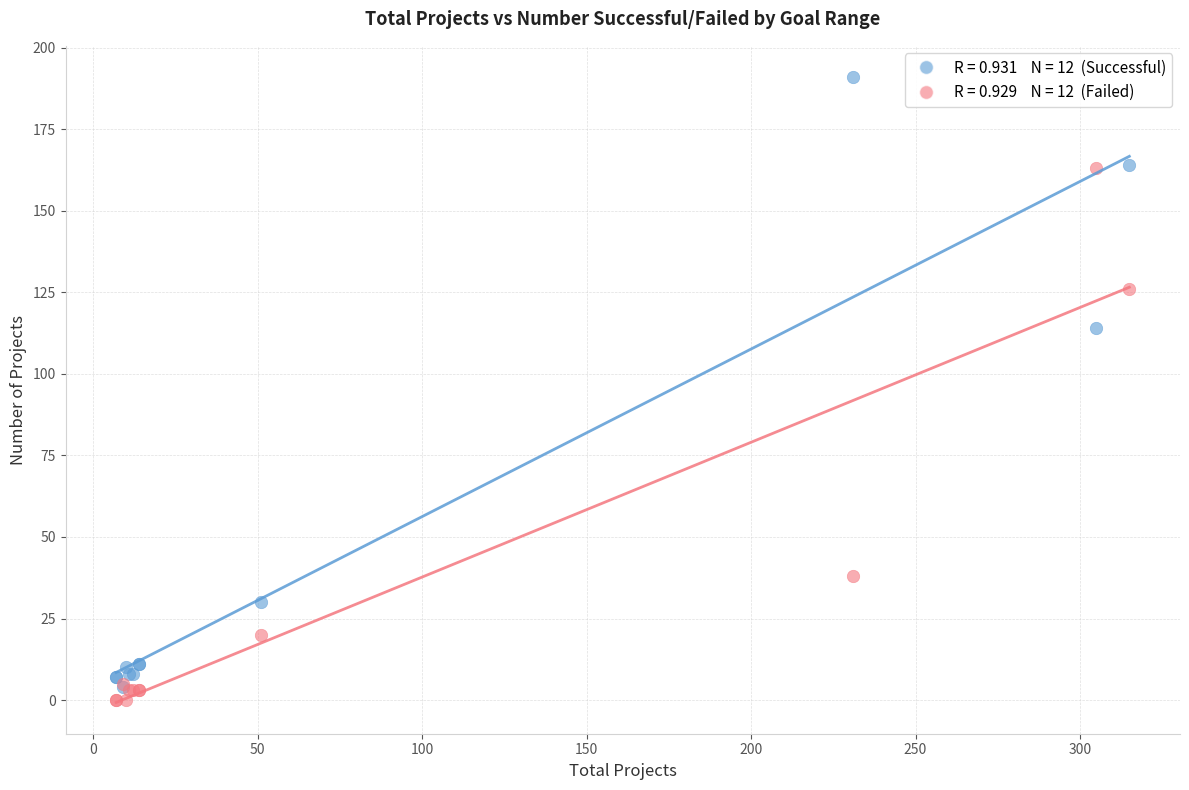

Across all series, what Y value is closest to 95?

114